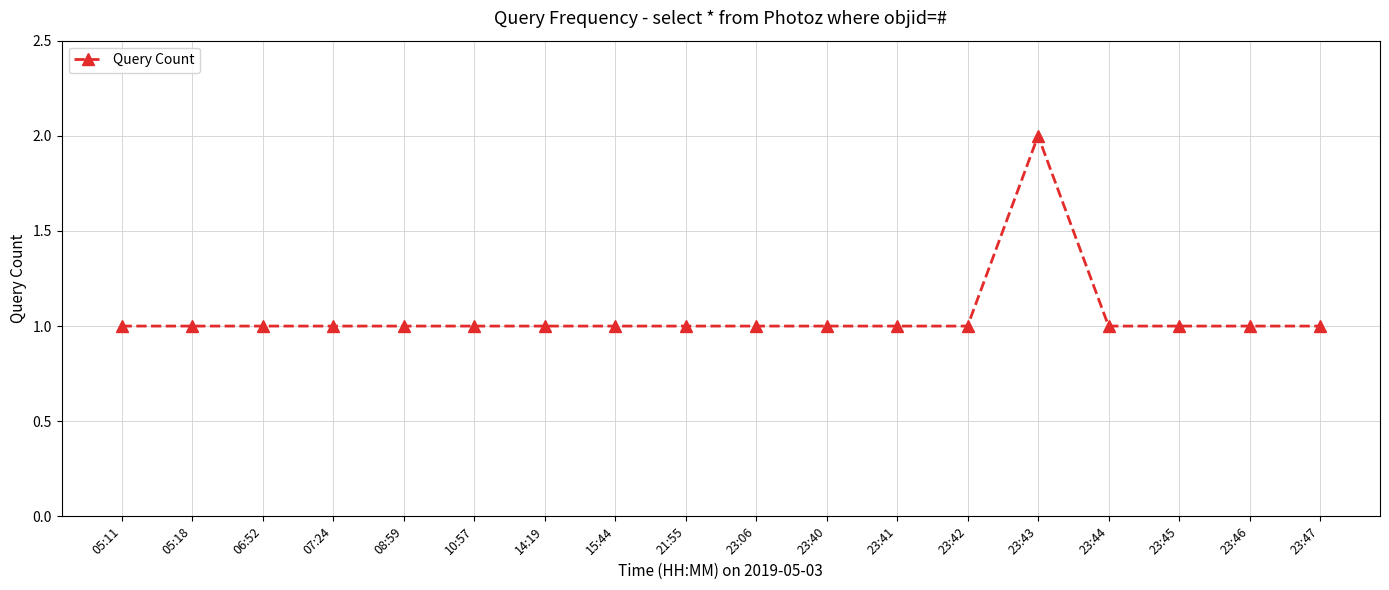

True or false: the data shows 1 at 23:41.

True